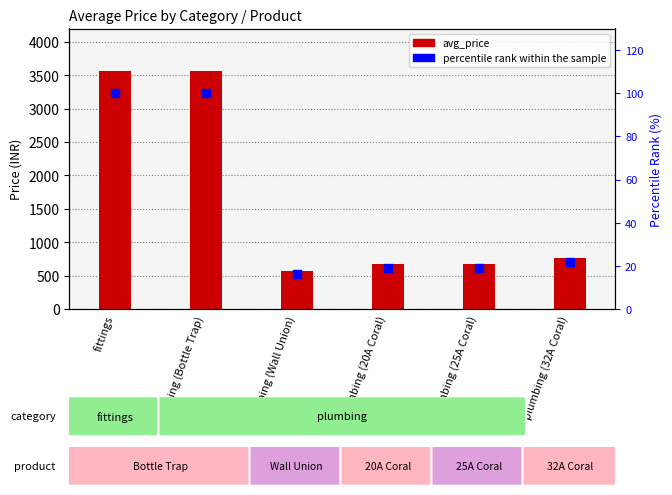

What are all the series names shown in the legend?

avg_price, percentile rank within the sample